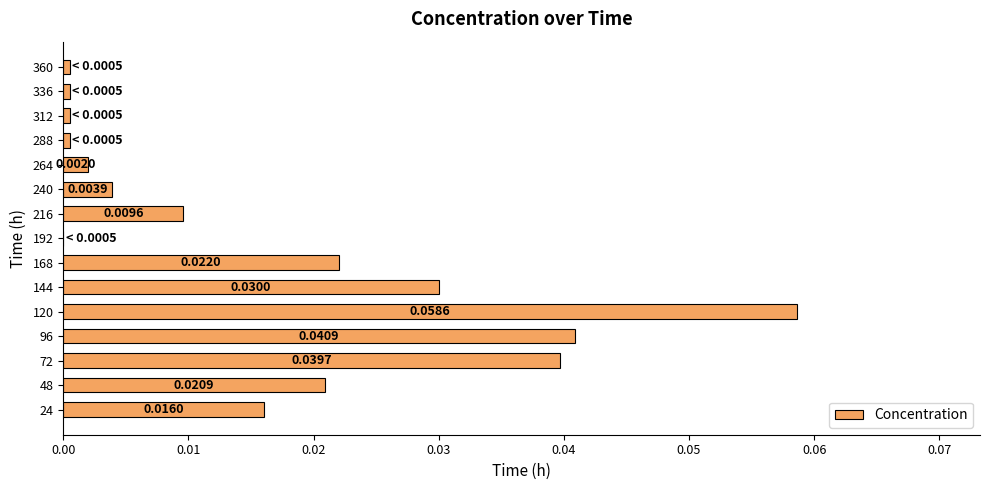

Which has a higher value, 360 or 192?

360